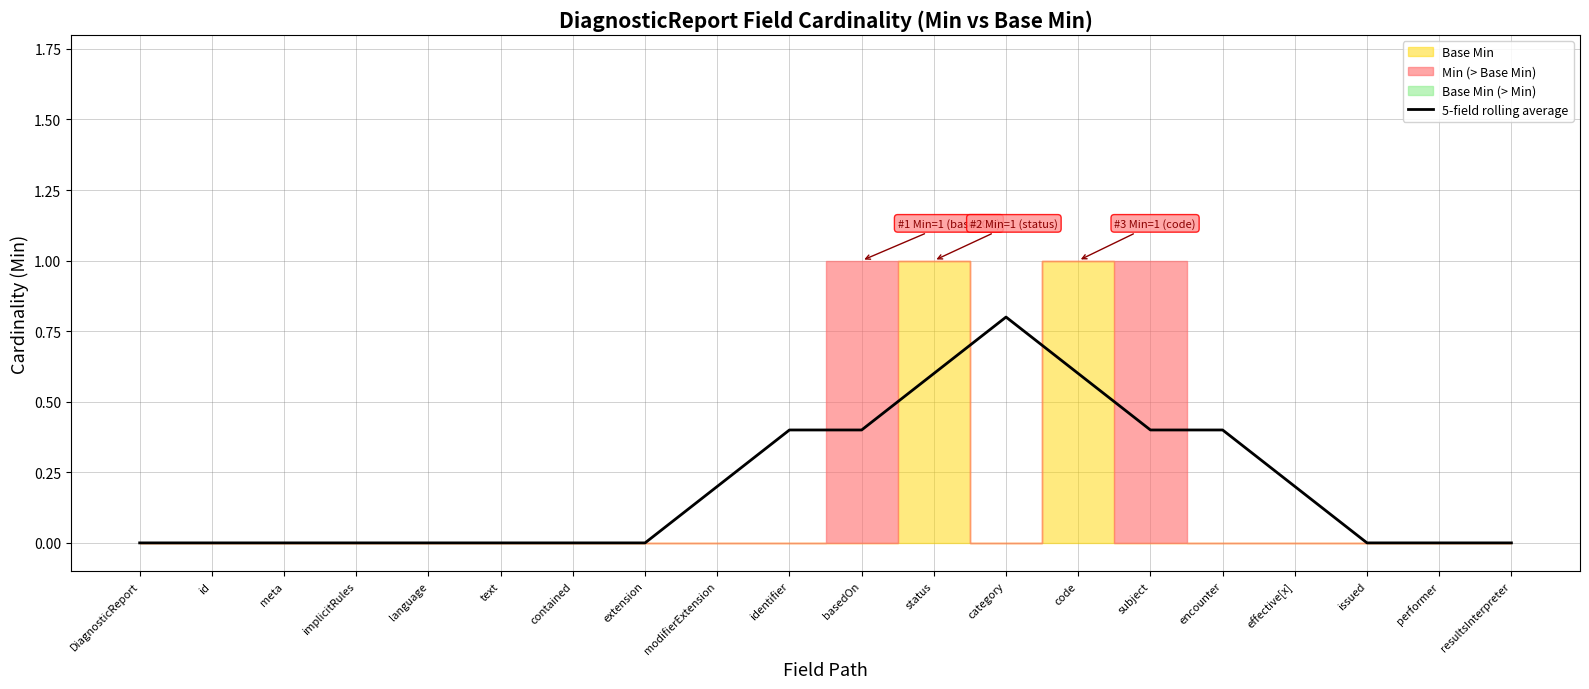

Reading left to right, what are all the values shown in this chart?

DiagnosticReport=0.0	id=0.0	meta=0.0	implicitRules=0.0	language=0.0	text=0.0	contained=0.0	extension=0.0	modifierExtension=0.2	identifier=0.4	basedOn=0.4	status=0.6	category=0.8	code=0.6	subject=0.4	encounter=0.4	effective[x]=0.2	issued=0.0	performer=0.0	resultsInterpreter=0.0